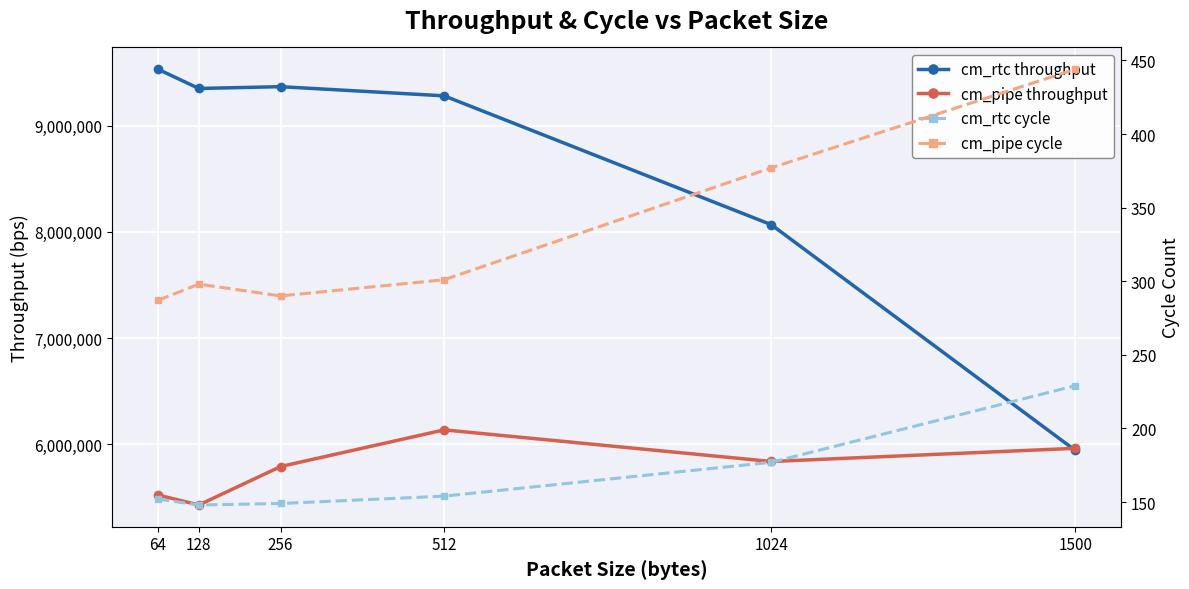

What is the value of the cm_rtc throughput point at the 3rd from the left?

9368118